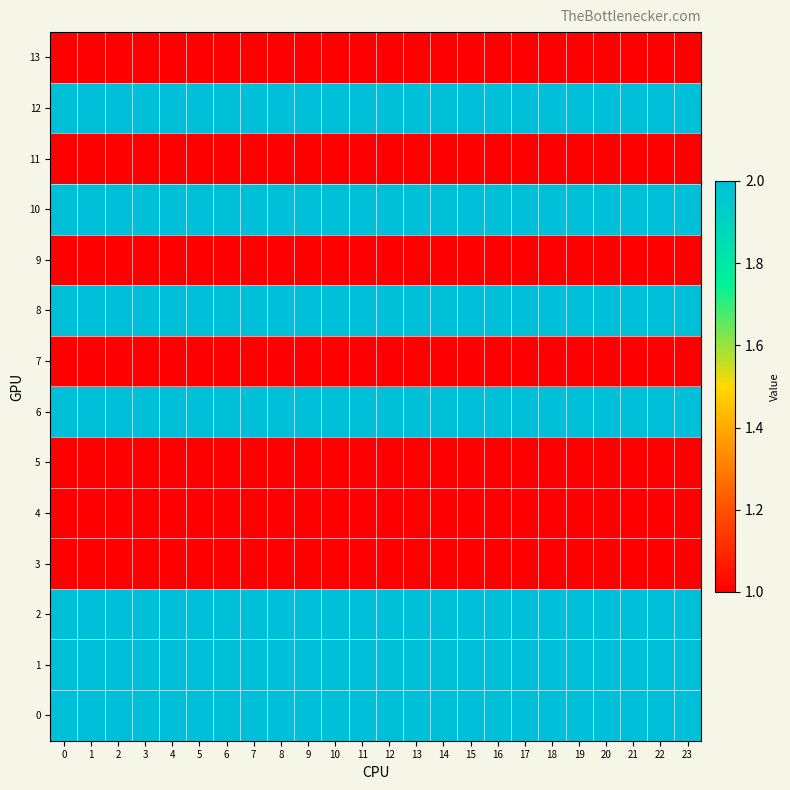

Reading left to right, list all the values displayed in this chart.

0: 0=2	1=2	2=2	3=2	4=2	5=2	6=2	7=2	8=2	9=2	10=2	11=2	12=2	13=2	14=2	15=2	16=2	17=2	18=2	19=2	20=2	21=2	22=2	23=2
1: 0=2	1=2	2=2	3=2	4=2	5=2	6=2	7=2	8=2	9=2	10=2	11=2	12=2	13=2	14=2	15=2	16=2	17=2	18=2	19=2	20=2	21=2	22=2	23=2
2: 0=2	1=2	2=2	3=2	4=2	5=2	6=2	7=2	8=2	9=2	10=2	11=2	12=2	13=2	14=2	15=2	16=2	17=2	18=2	19=2	20=2	21=2	22=2	23=2
3: 0=1	1=1	2=1	3=1	4=1	5=1	6=1	7=1	8=1	9=1	10=1	11=1	12=1	13=1	14=1	15=1	16=1	17=1	18=1	19=1	20=1	21=1	22=1	23=1
4: 0=1	1=1	2=1	3=1	4=1	5=1	6=1	7=1	8=1	9=1	10=1	11=1	12=1	13=1	14=1	15=1	16=1	17=1	18=1	19=1	20=1	21=1	22=1	23=1
5: 0=1	1=1	2=1	3=1	4=1	5=1	6=1	7=1	8=1	9=1	10=1	11=1	12=1	13=1	14=1	15=1	16=1	17=1	18=1	19=1	20=1	21=1	22=1	23=1
6: 0=2	1=2	2=2	3=2	4=2	5=2	6=2	7=2	8=2	9=2	10=2	11=2	12=2	13=2	14=2	15=2	16=2	17=2	18=2	19=2	20=2	21=2	22=2	23=2
7: 0=1	1=1	2=1	3=1	4=1	5=1	6=1	7=1	8=1	9=1	10=1	11=1	12=1	13=1	14=1	15=1	16=1	17=1	18=1	19=1	20=1	21=1	22=1	23=1
8: 0=2	1=2	2=2	3=2	4=2	5=2	6=2	7=2	8=2	9=2	10=2	11=2	12=2	13=2	14=2	15=2	16=2	17=2	18=2	19=2	20=2	21=2	22=2	23=2
9: 0=1	1=1	2=1	3=1	4=1	5=1	6=1	7=1	8=1	9=1	10=1	11=1	12=1	13=1	14=1	15=1	16=1	17=1	18=1	19=1	20=1	21=1	22=1	23=1
10: 0=2	1=2	2=2	3=2	4=2	5=2	6=2	7=2	8=2	9=2	10=2	11=2	12=2	13=2	14=2	15=2	16=2	17=2	18=2	19=2	20=2	21=2	22=2	23=2
11: 0=1	1=1	2=1	3=1	4=1	5=1	6=1	7=1	8=1	9=1	10=1	11=1	12=1	13=1	14=1	15=1	16=1	17=1	18=1	19=1	20=1	21=1	22=1	23=1
12: 0=2	1=2	2=2	3=2	4=2	5=2	6=2	7=2	8=2	9=2	10=2	11=2	12=2	13=2	14=2	15=2	16=2	17=2	18=2	19=2	20=2	21=2	22=2	23=2
13: 0=1	1=1	2=1	3=1	4=1	5=1	6=1	7=1	8=1	9=1	10=1	11=1	12=1	13=1	14=1	15=1	16=1	17=1	18=1	19=1	20=1	21=1	22=1	23=1